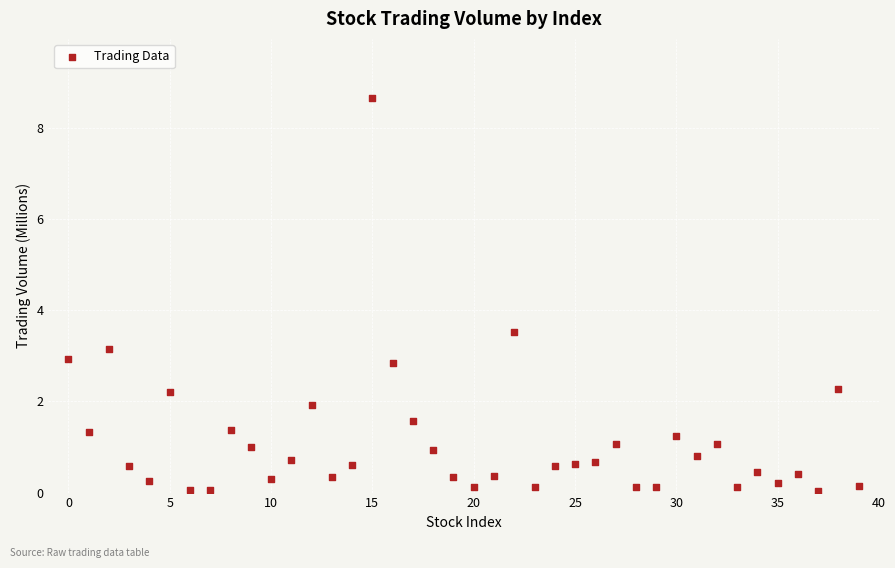

What Y value in the scatter plot is closest to 4?

3.5